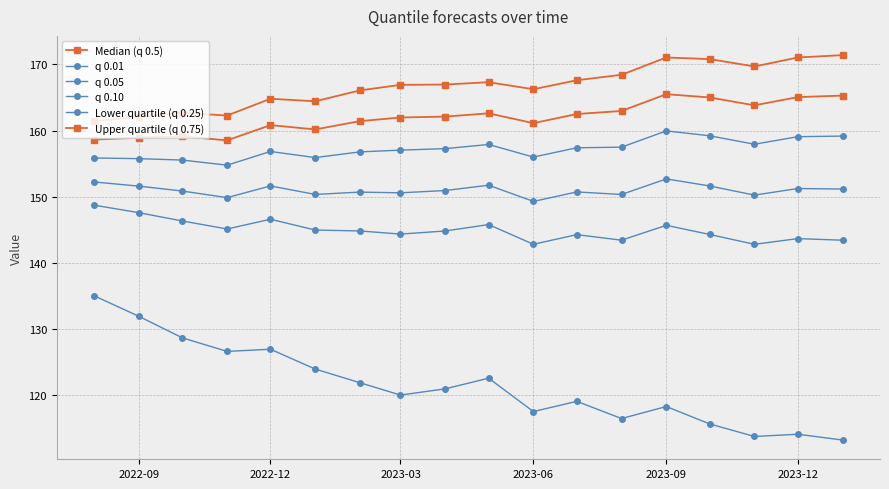

Which series has the widest spread of values?

q 0.01